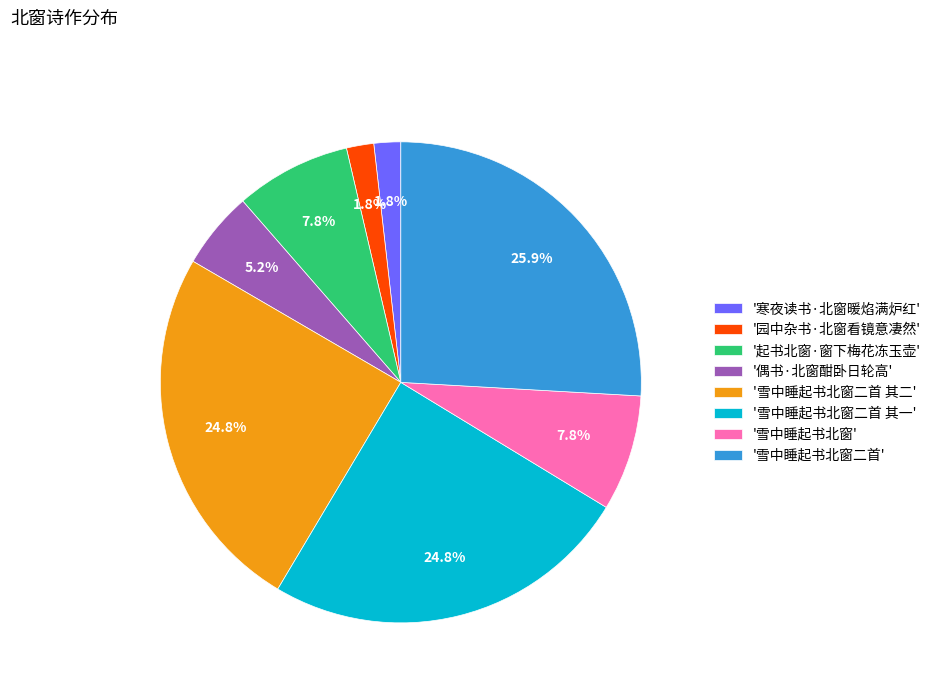

Does any single category account for the majority?

No